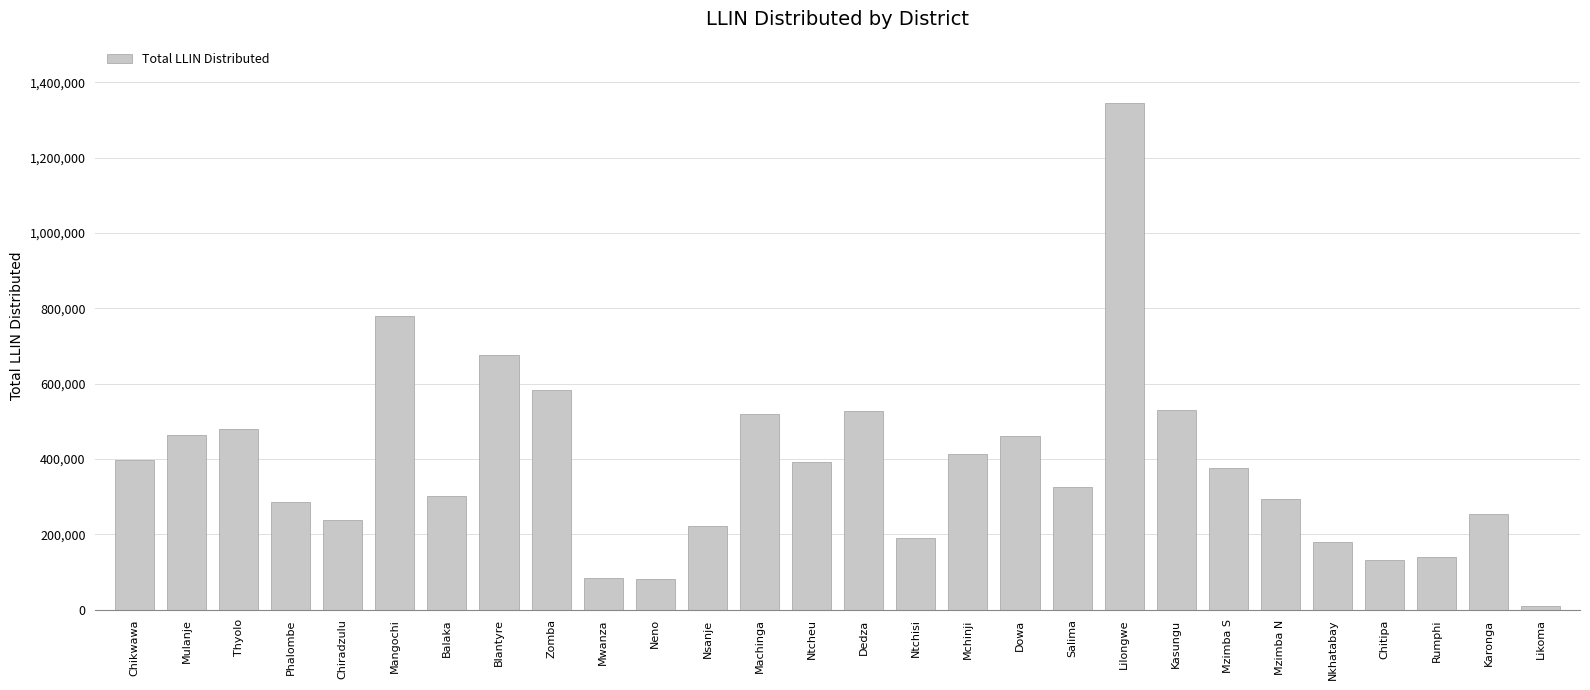

What is the average value?

381637